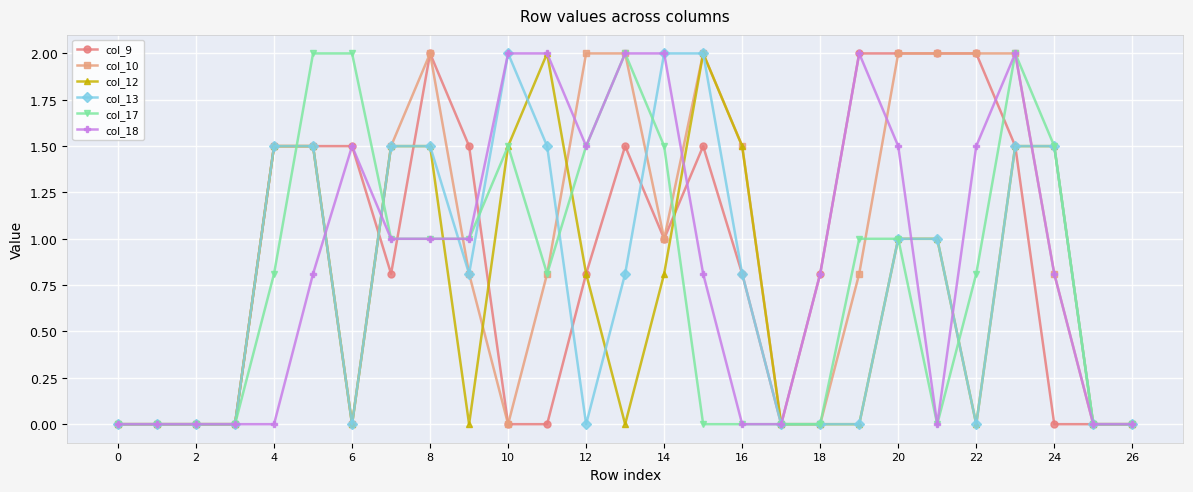

What is the difference between the maximum and second lowest values in the col_18 series?

2.0